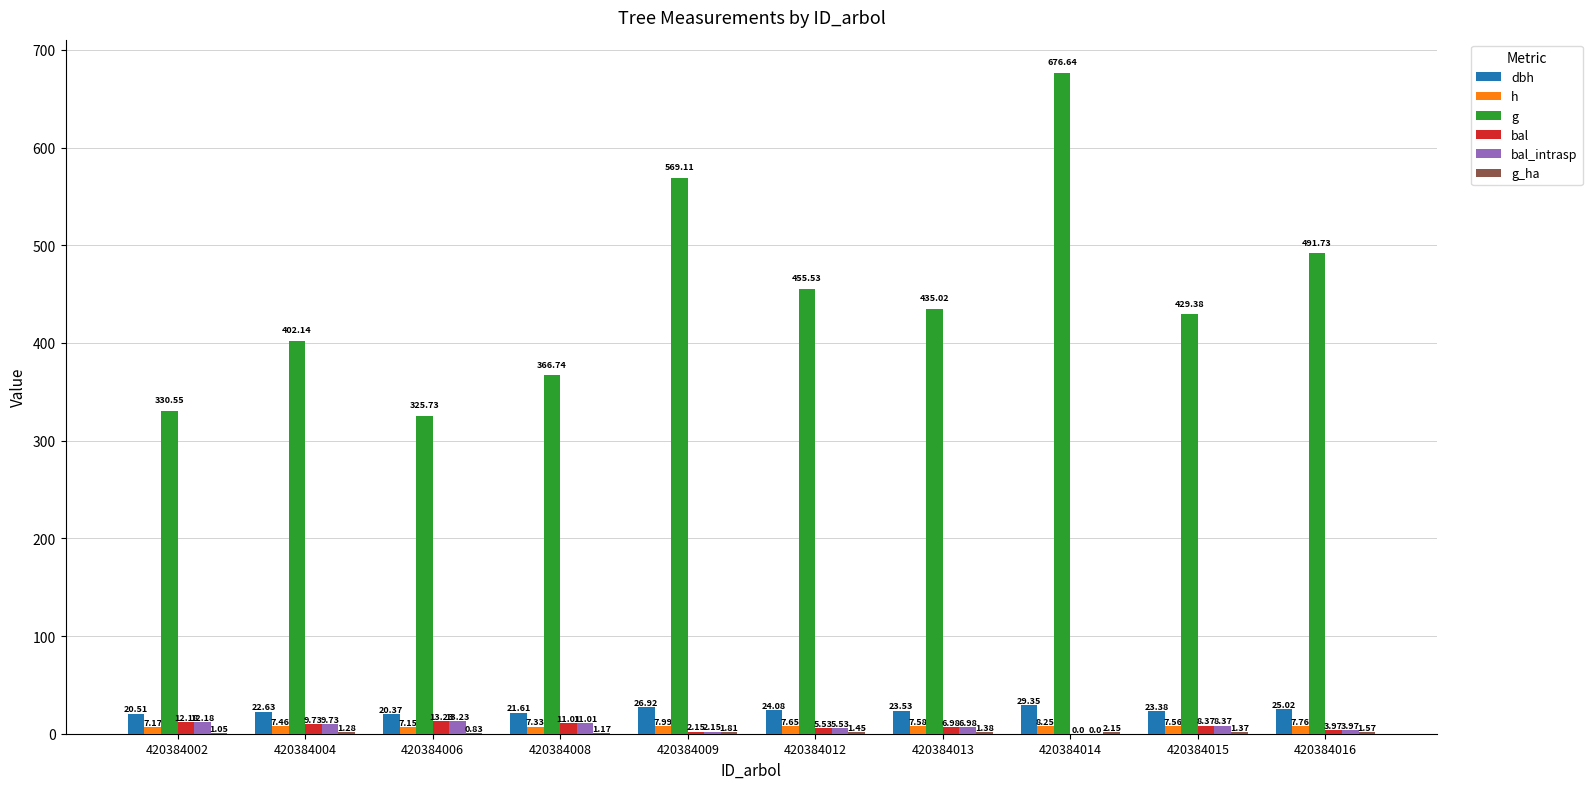

Which series has the largest range (max minus min)?

g